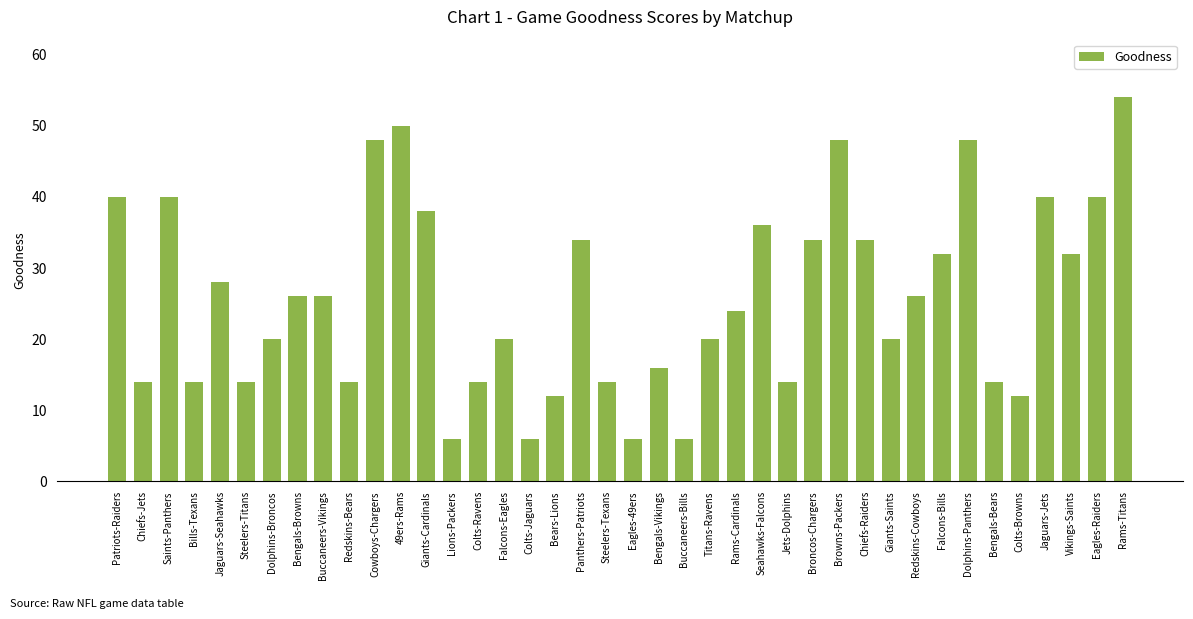

What position from the right is Colts-Browns?

5